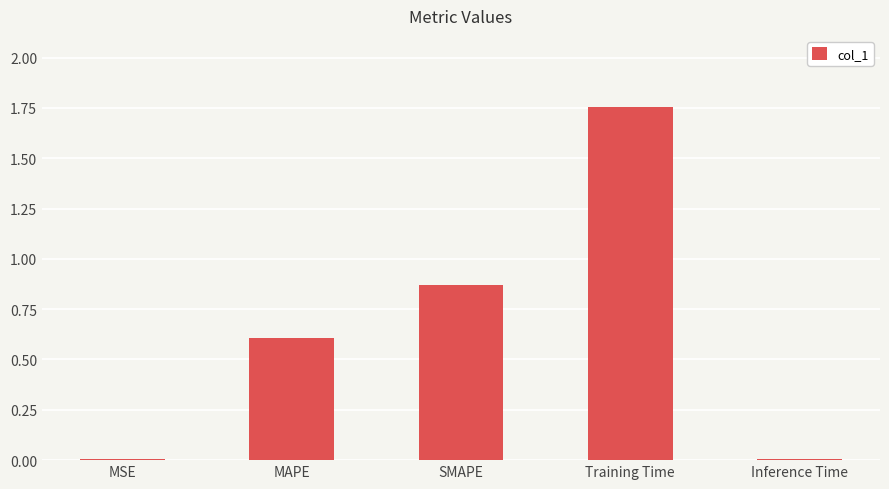

The value at Inference Time is 0.0. True or false?

True